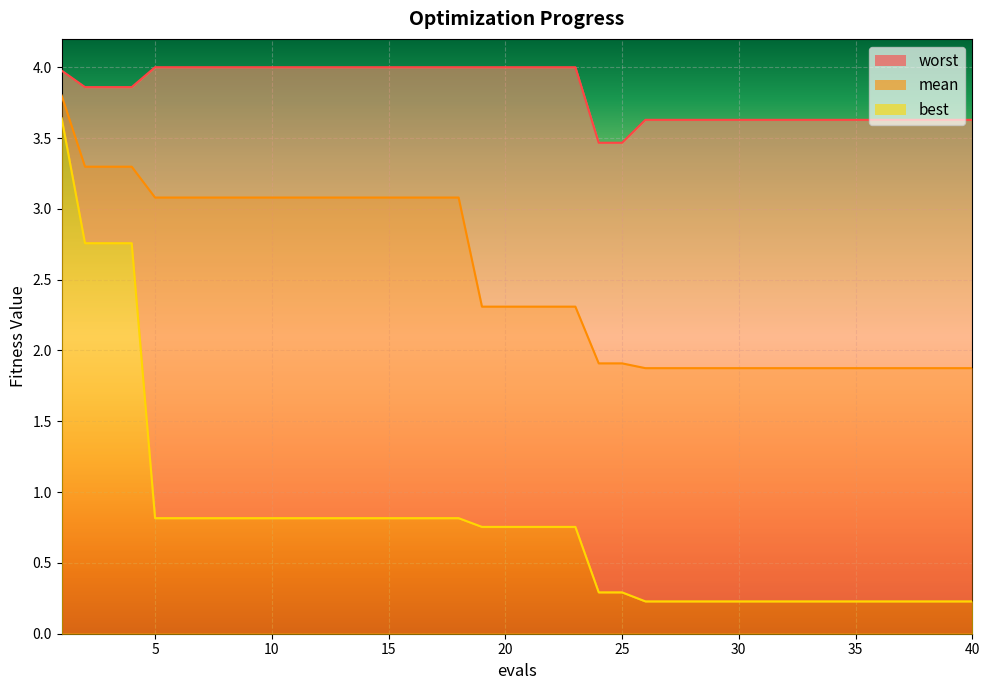

What is the value of the worst point at the 8th from the left?

4.0